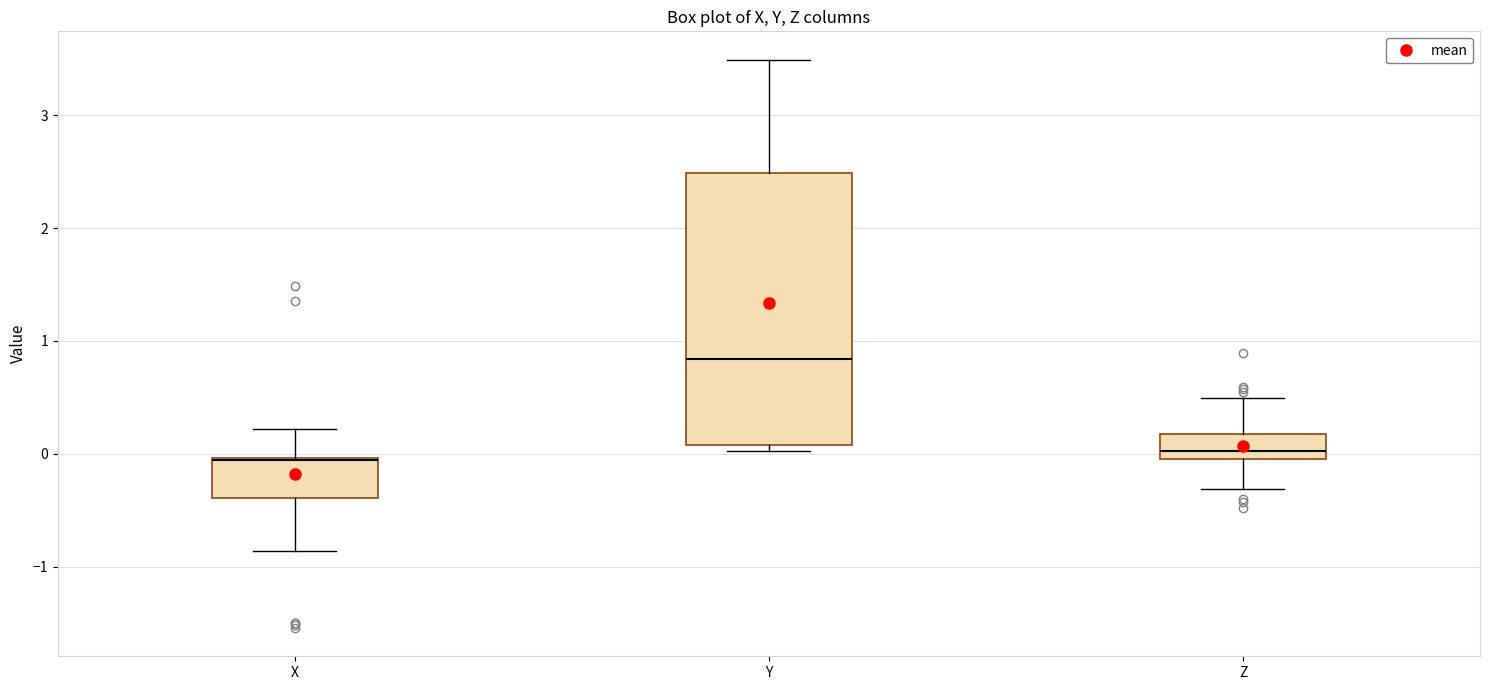

Which box is the tallest, from its lower edge to its upper edge?

Y